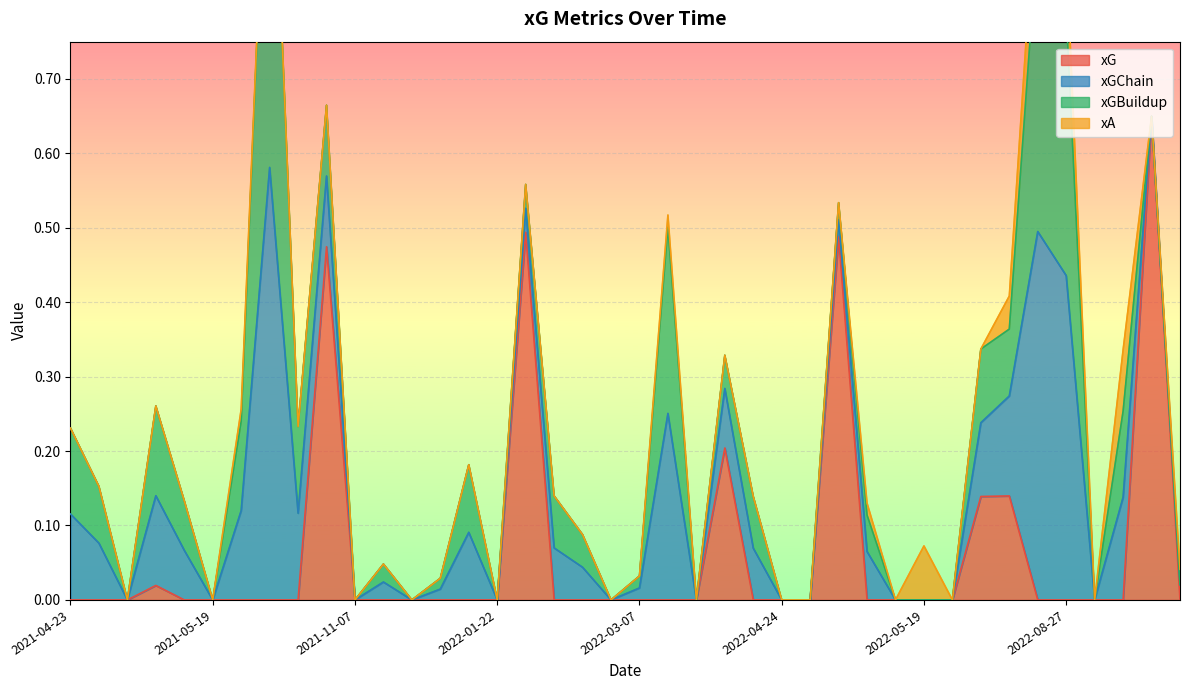

What is the difference between the second highest and minimum values in the xG series?

0.5